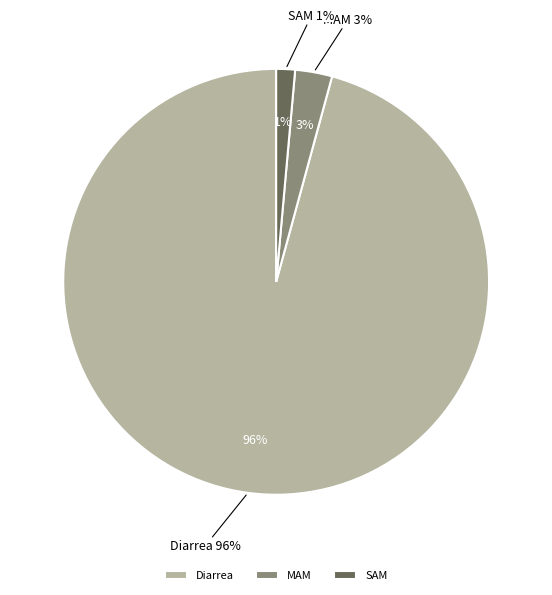

True or false: MAM accounts for 1% of the total.

False